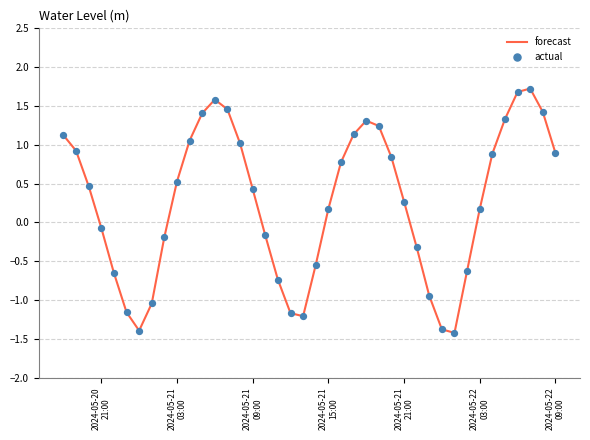

What is the difference between the maximum and minimum values?

3.1